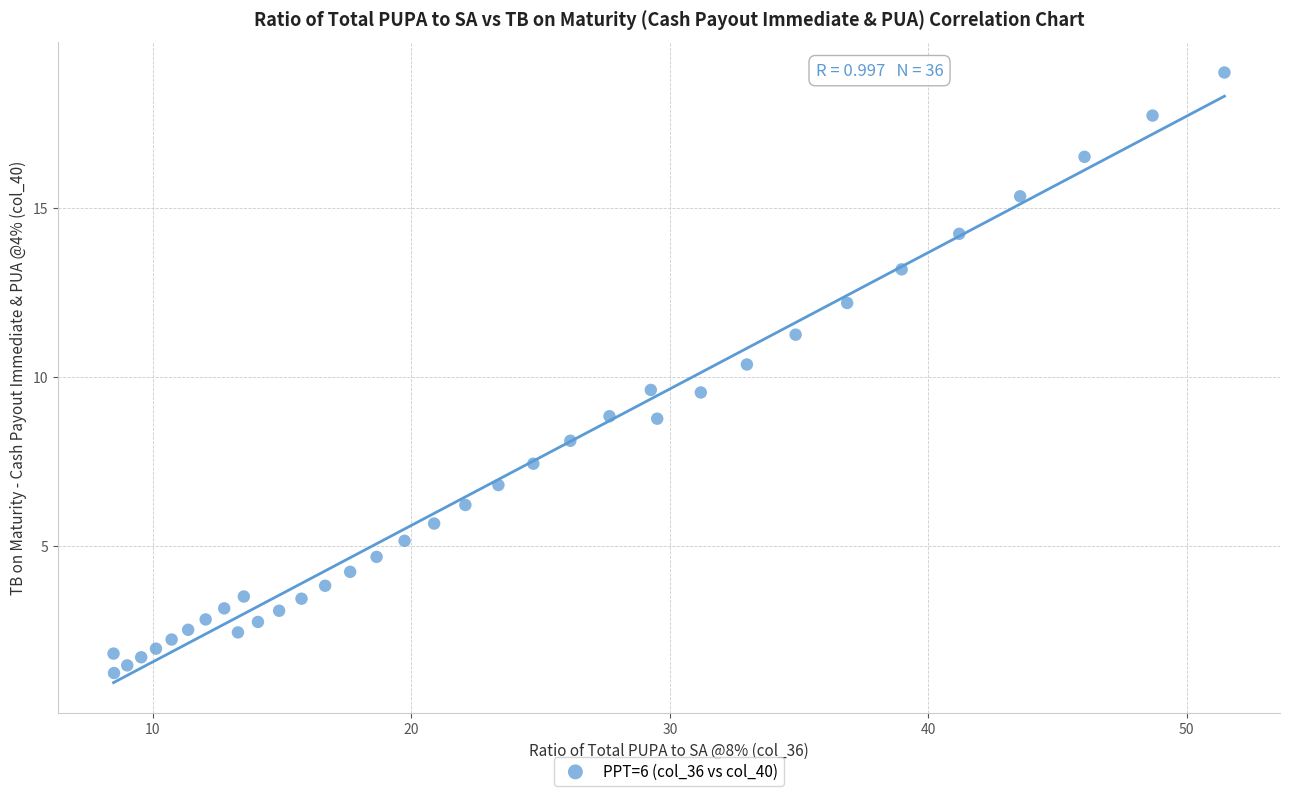

What is the range of X values (max minus min)?

43.0